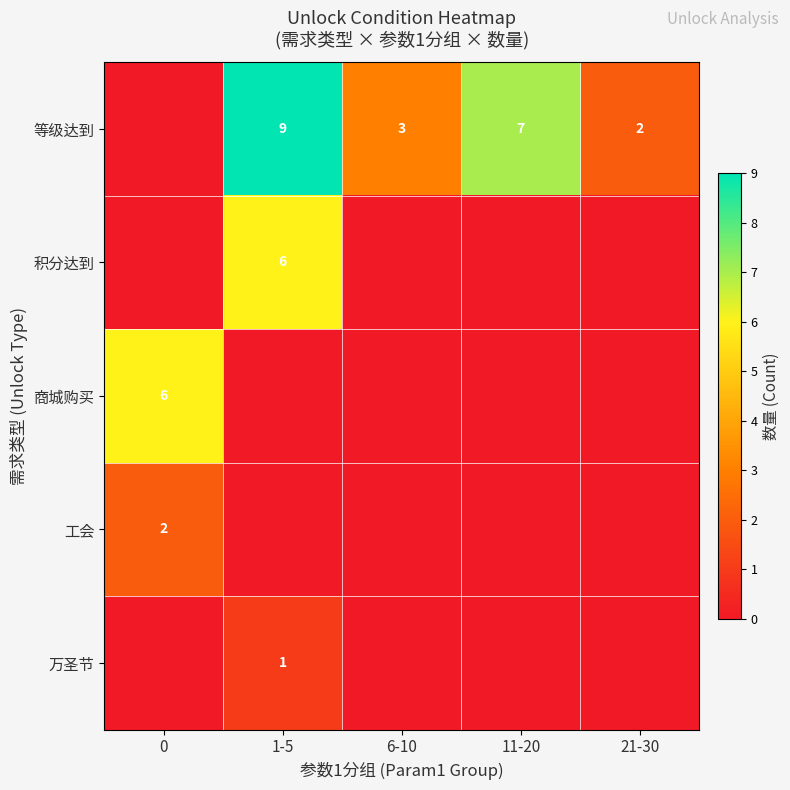

The 等级达到 series shows 7 at 11-20. True or false?

True